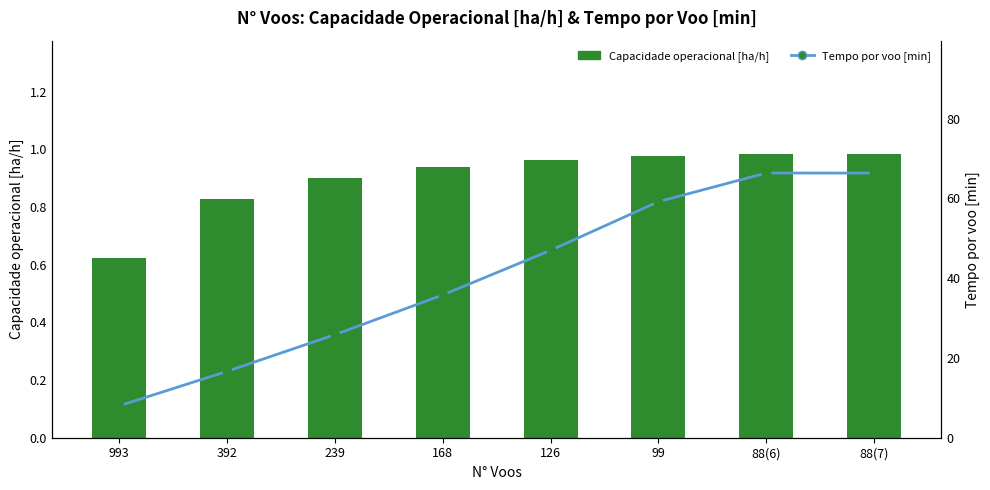

Rank the series by their maximum value, from highest to lowest.

Tempo por voo [min], Capacidade operacional [ha/h]